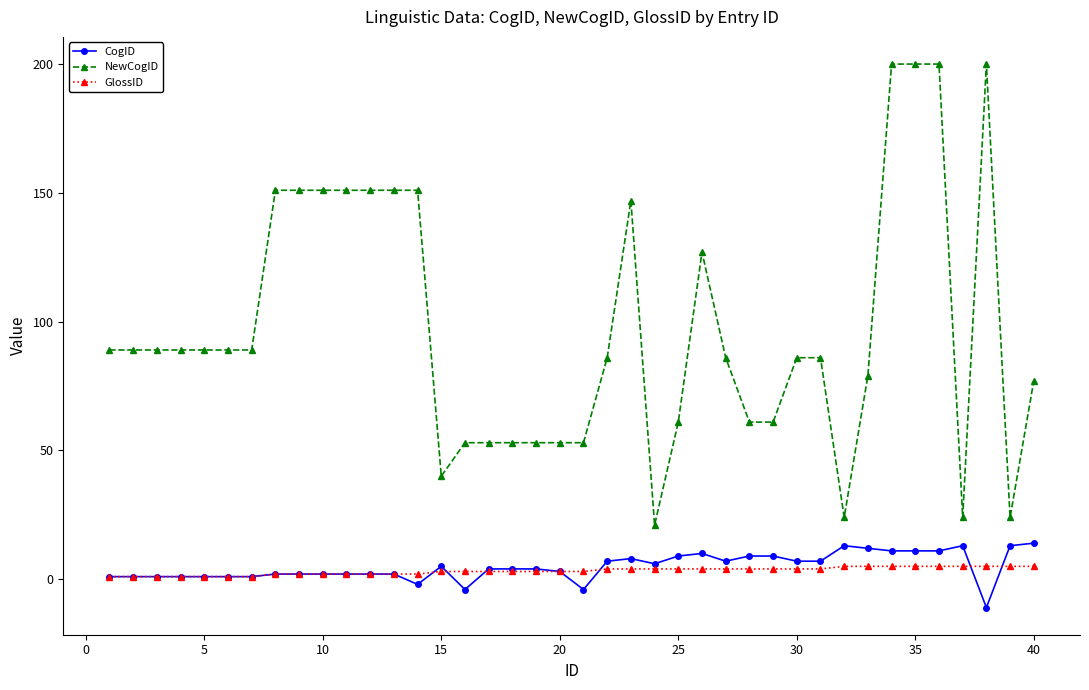

What is the value of the NewCogID point at the 29th from the left?

61